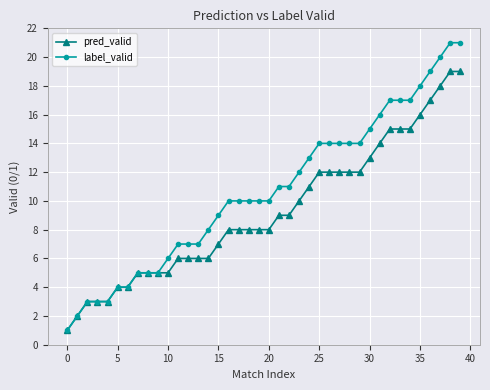

What are all the series names shown in the legend?

pred_valid, label_valid